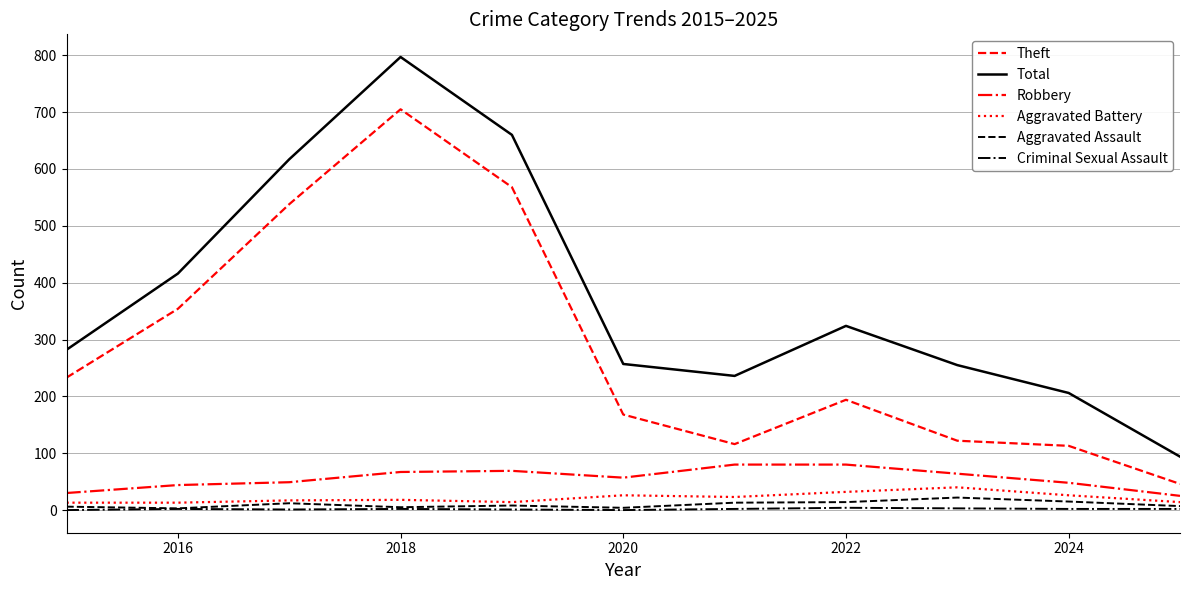

What is the lowest value of the Robbery series?

25